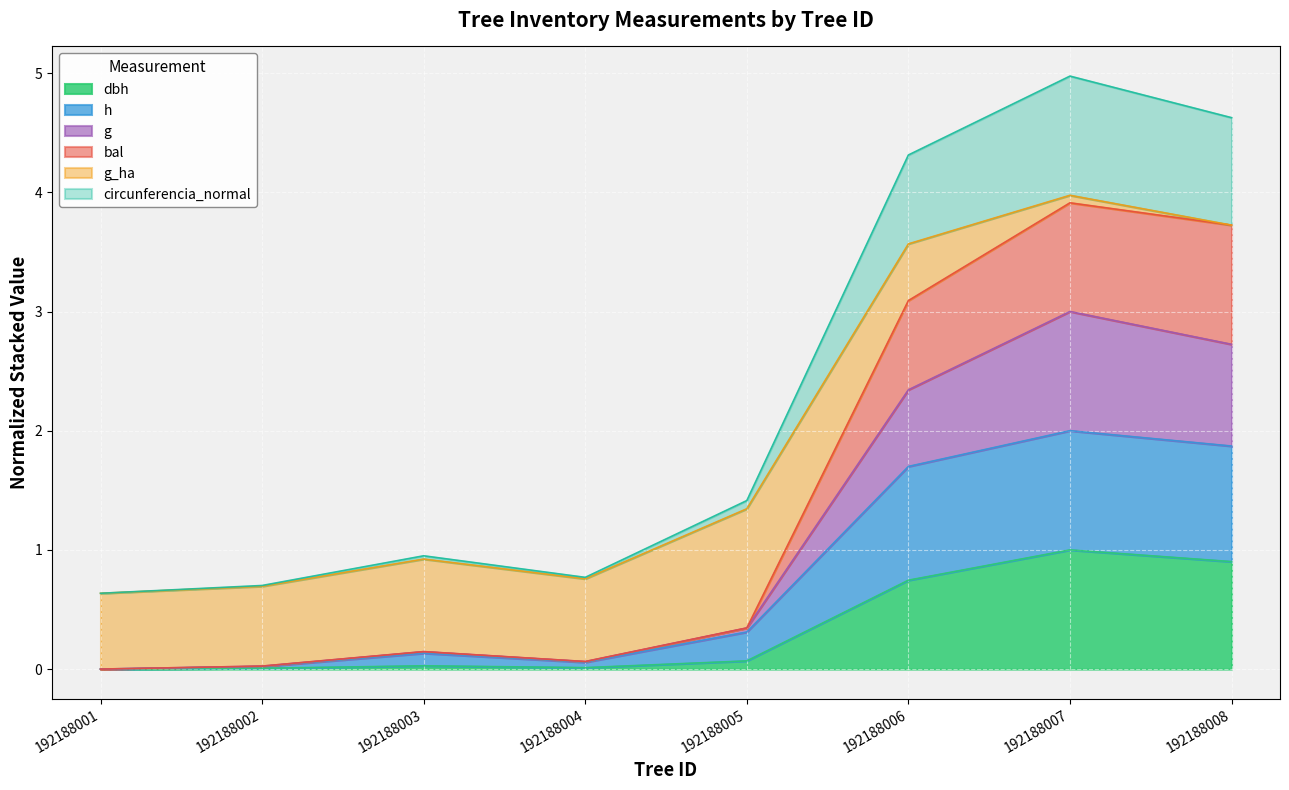

At which category does bal reach its first local valley?

192188004